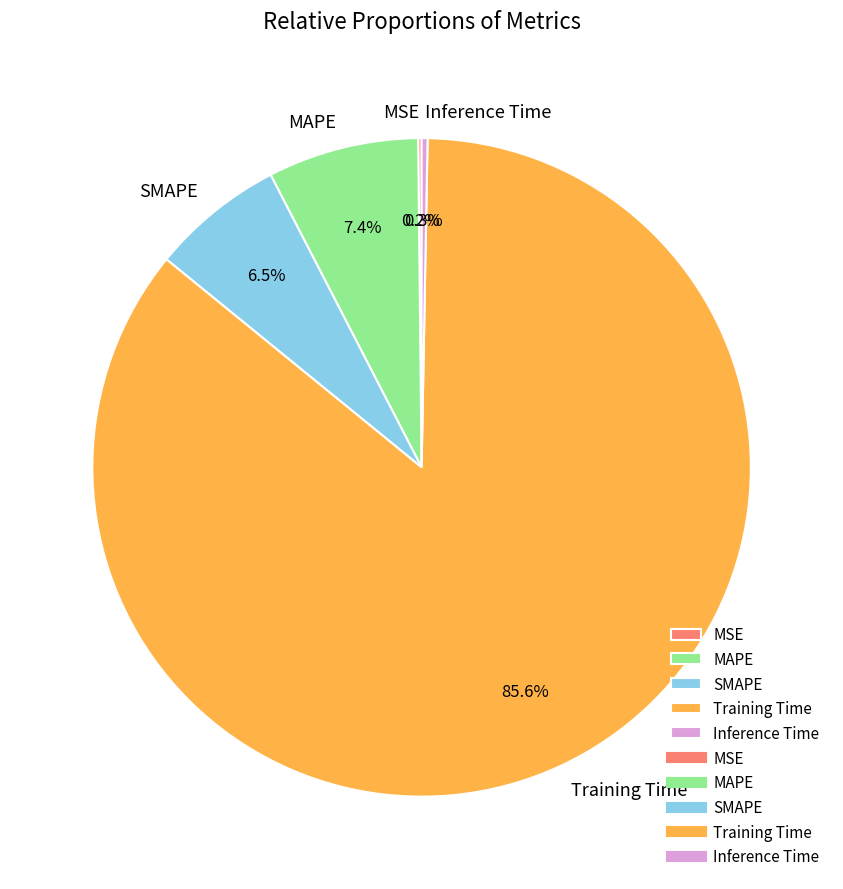

True or false: SMAPE accounts for 7% of the total.

True